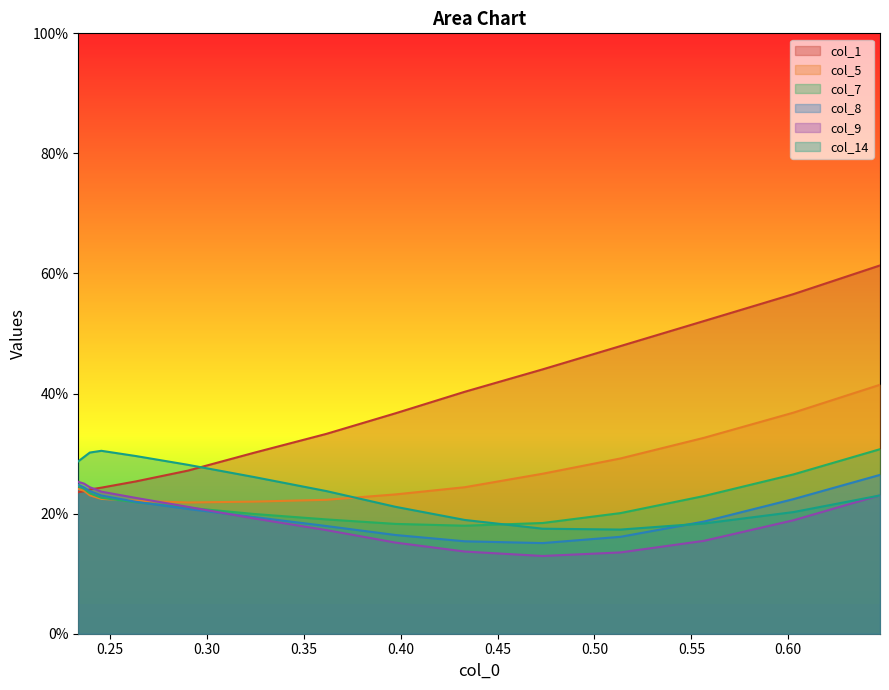

What is the difference between the maximum and minimum values in the col_7 series?

0.1